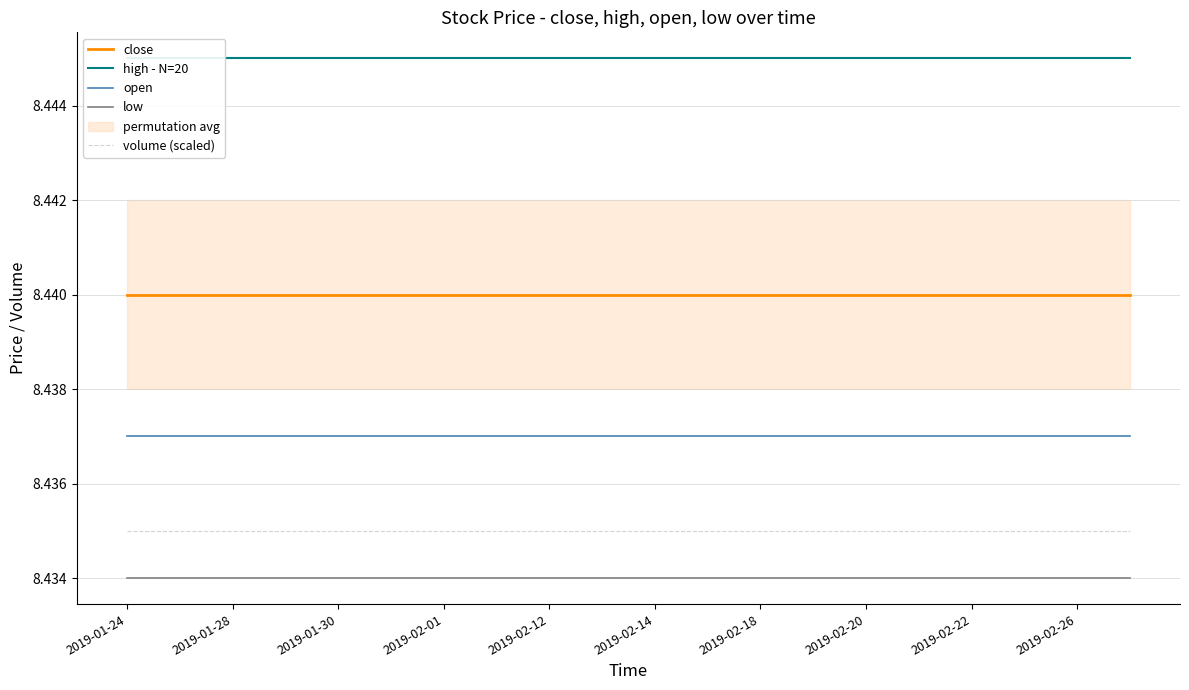

At how many categories does at least one series exceed 8?

20